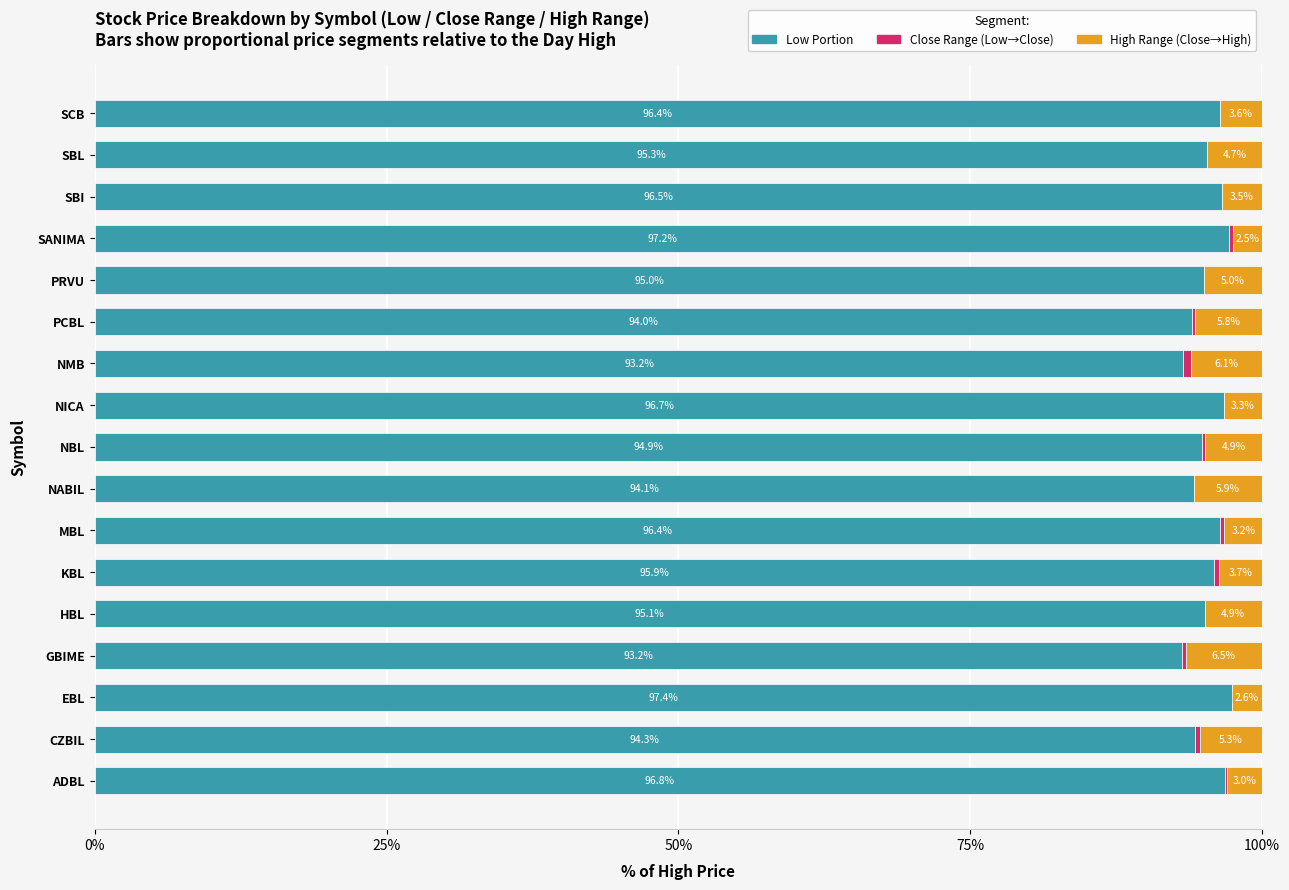

What is the total value across all series at MBL?

100.0